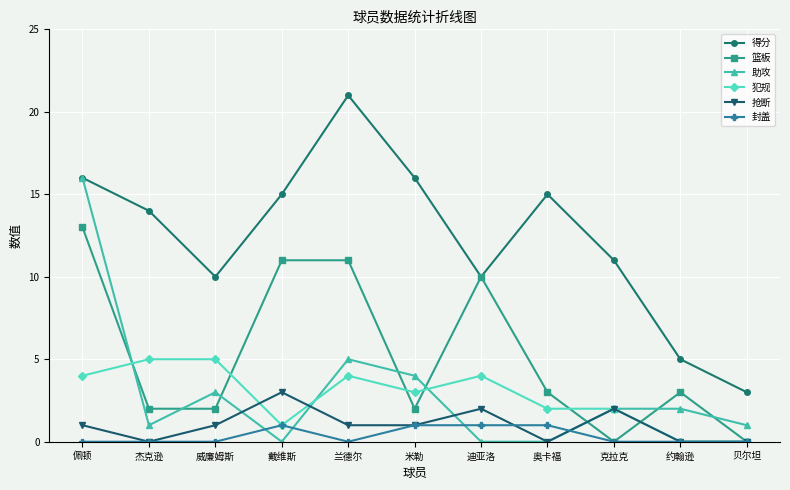

In 得分, how many points are lower than both neighbors (excluding endpoints)?

2